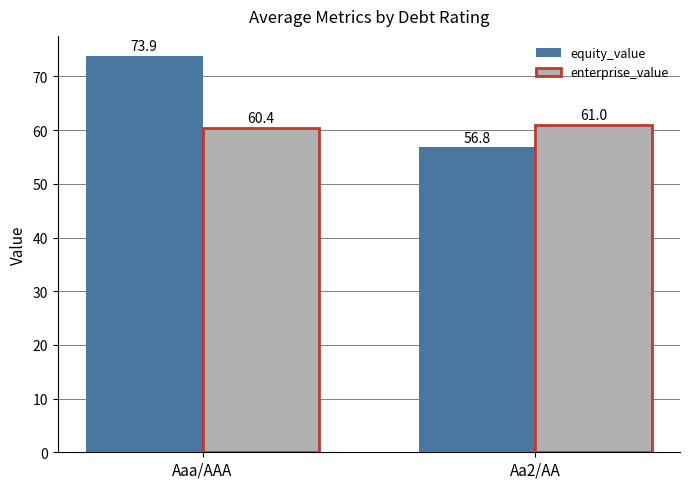

What is the label of the 2nd bar from the right?

Aaa/AAA